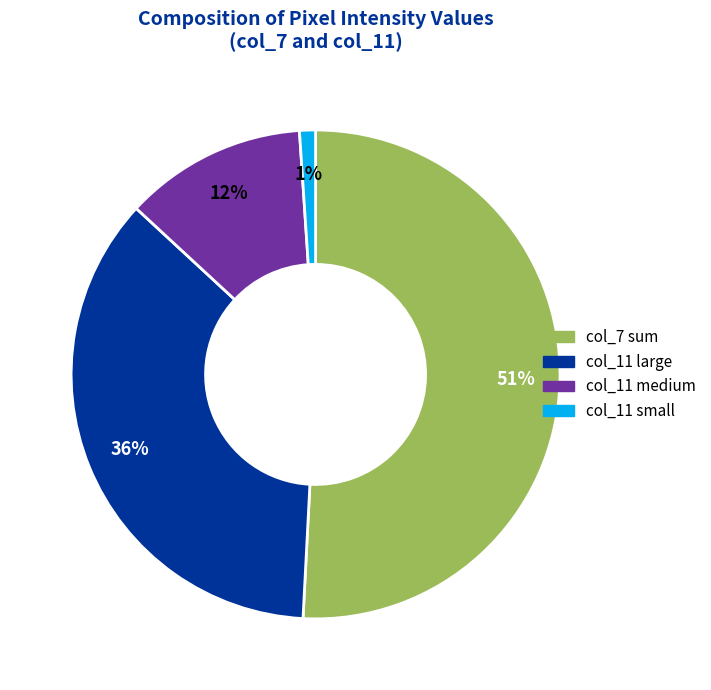

Is it true that col_11 large is 46% of the pie?

False